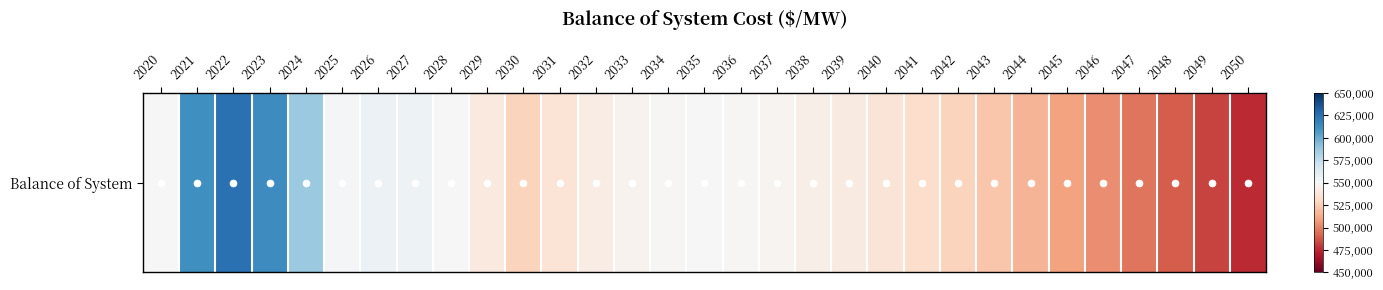

The chart shows a value of 154175 at 2031. True or false?

False